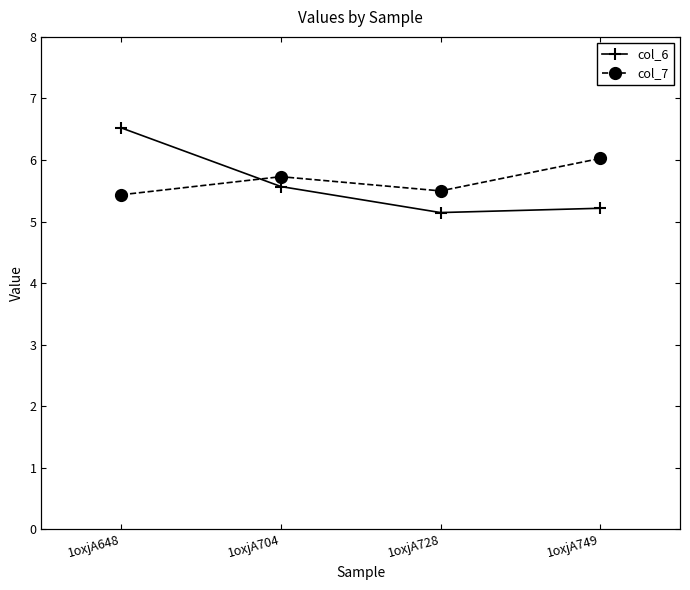

At which category is the sum across all series the highest?

1oxjA648